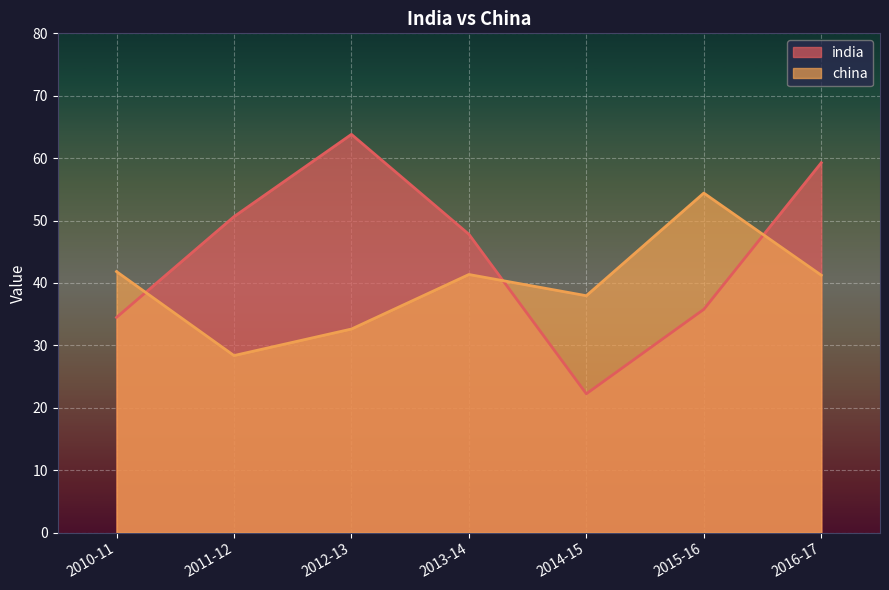

Count the number of data series in this chart.

2